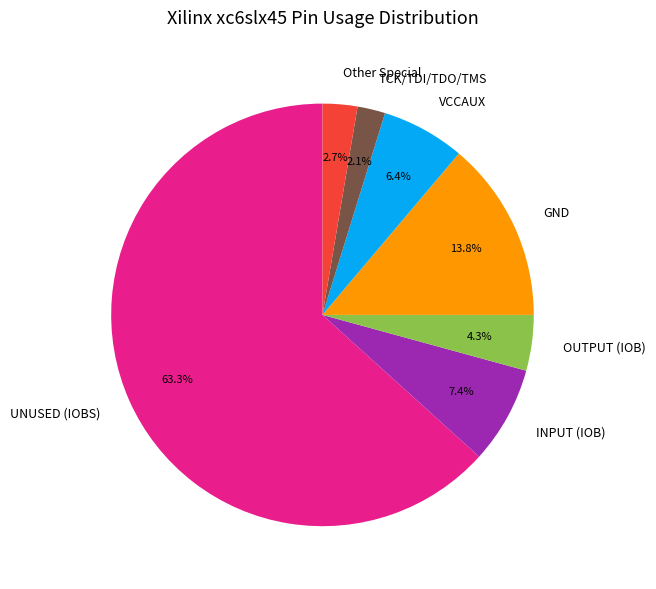

Rank the categories by value from lowest to highest.

TCK/TDI/TDO/TMS, Other Special, OUTPUT (IOB), VCCAUX, INPUT (IOB), GND, UNUSED (IOBS)